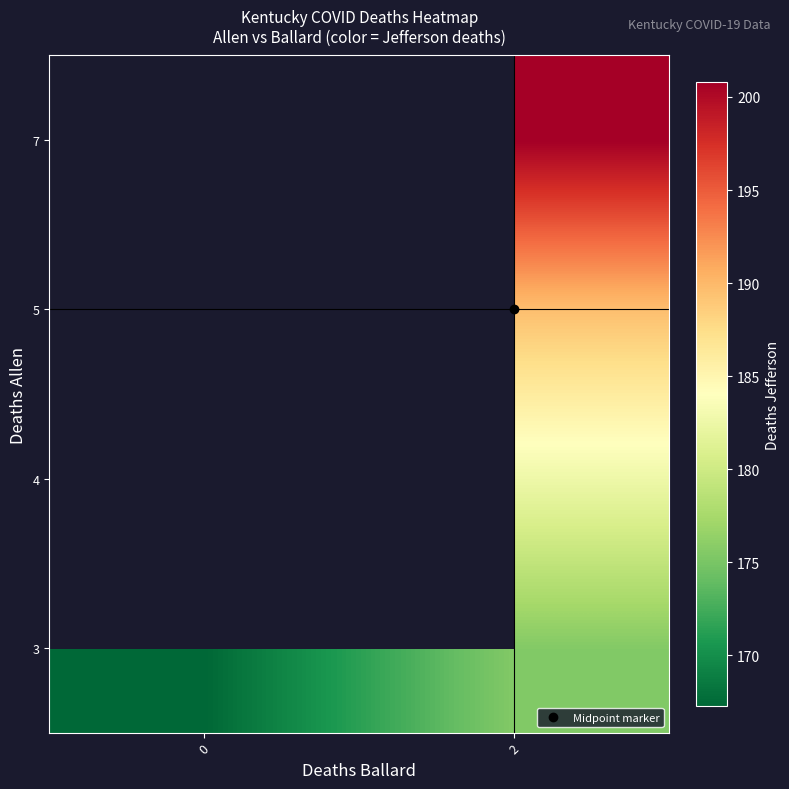

At which category does the chart reach its peak across all series?

2